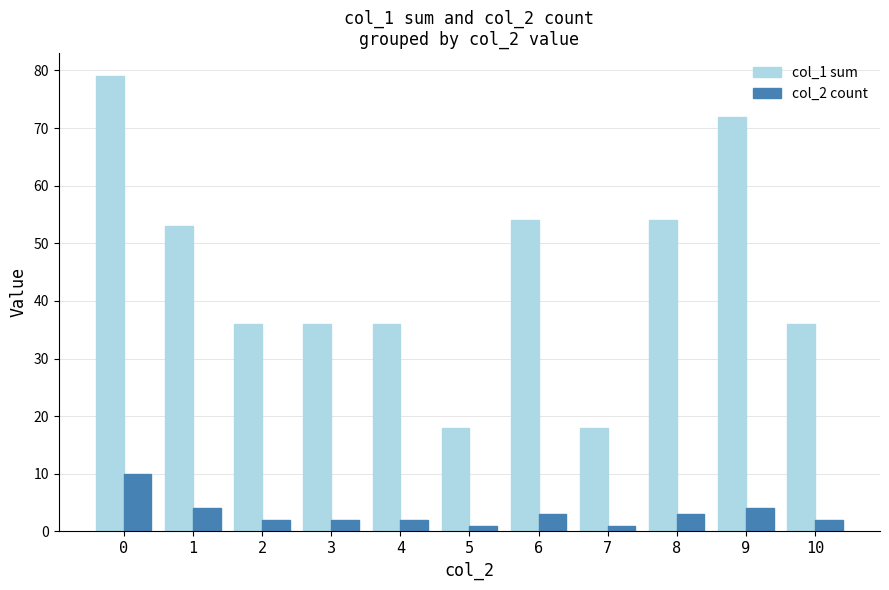

What is the sum of all col_1 sum values?

492